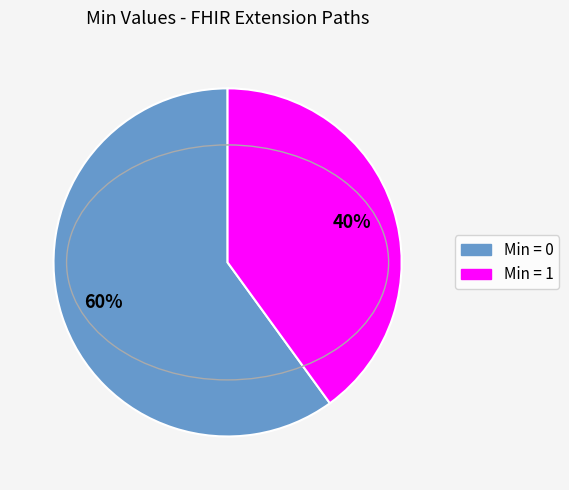

To the nearest percent, what is the difference between the largest and smallest slice percentages?

20%